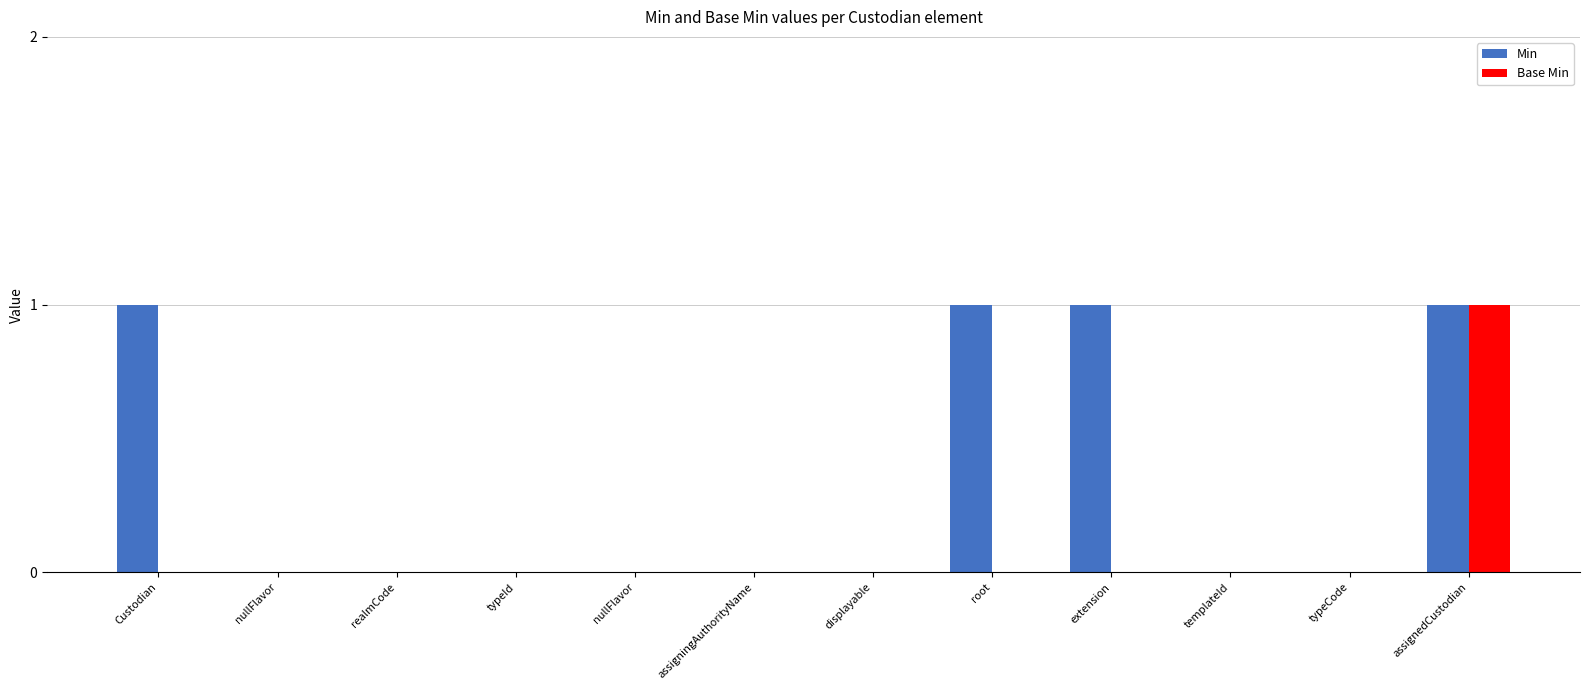

Are the bars horizontal?

No